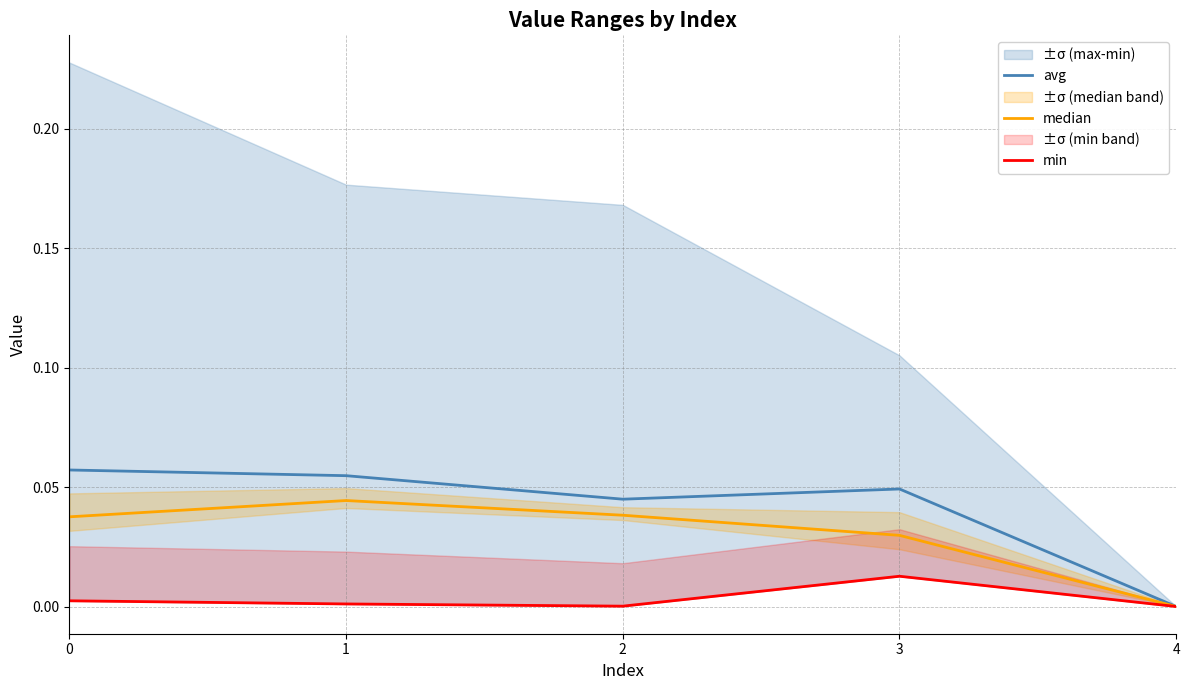

At which label is min closest to 0?

4